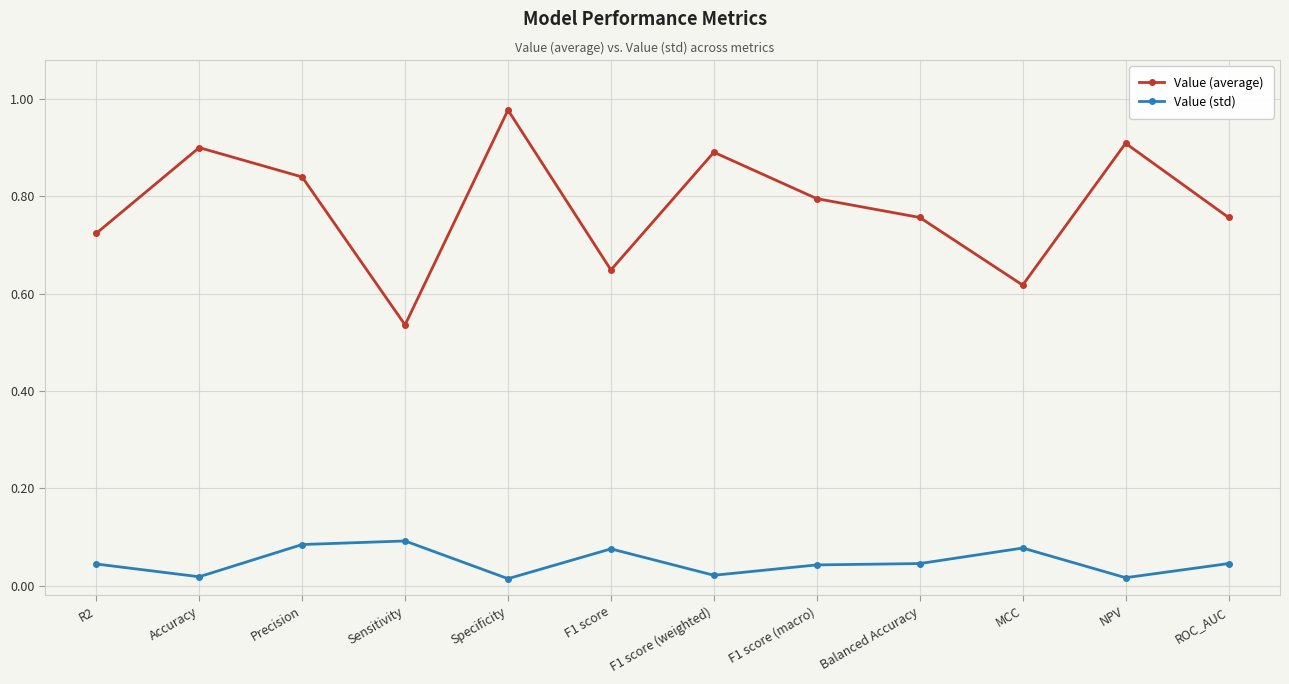

Which series changed the most between R2 and F1 score?

Value (average)